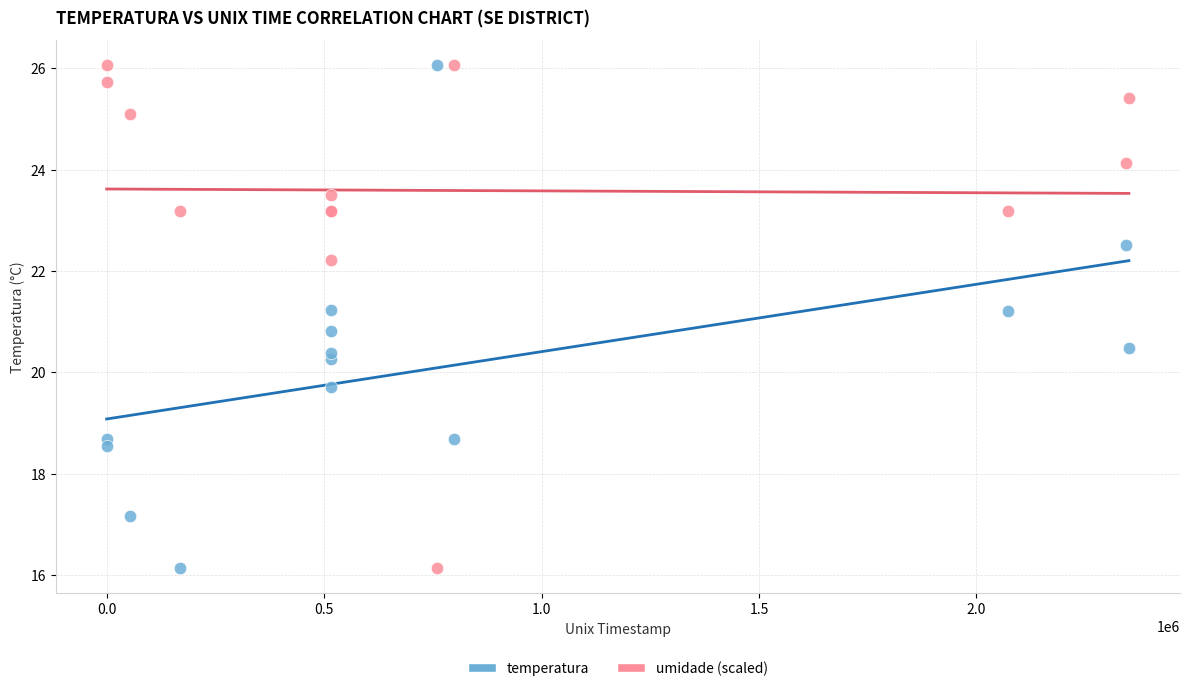

What is the X range (max minus min) for the scatter plot?

2350380.0